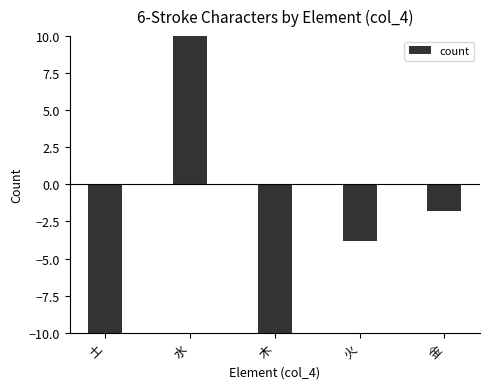

What is the label of the 1st bar from the right?

金